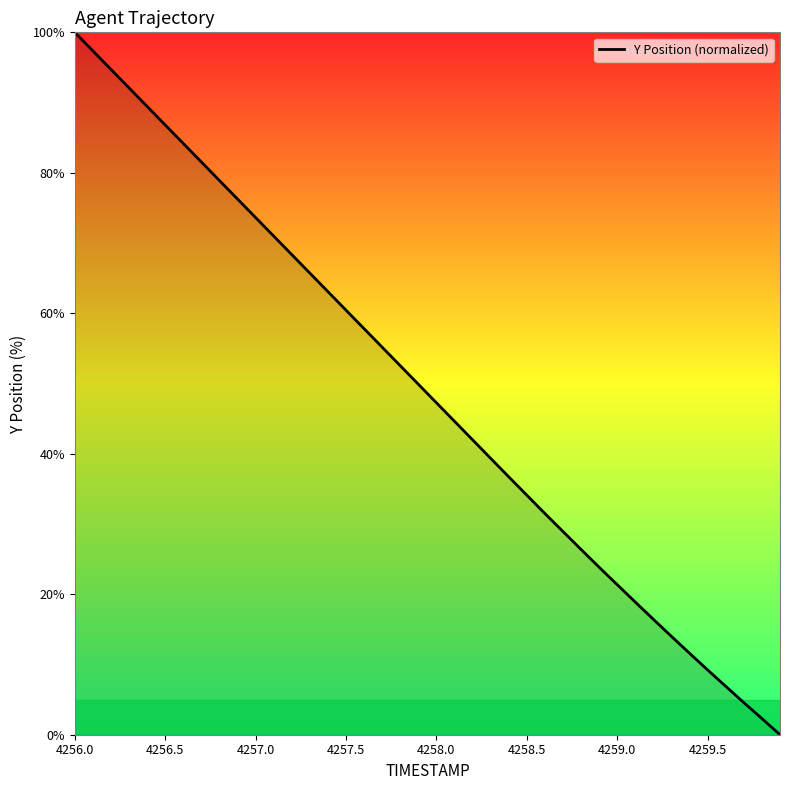

What is the difference between the maximum and minimum values?

100.0